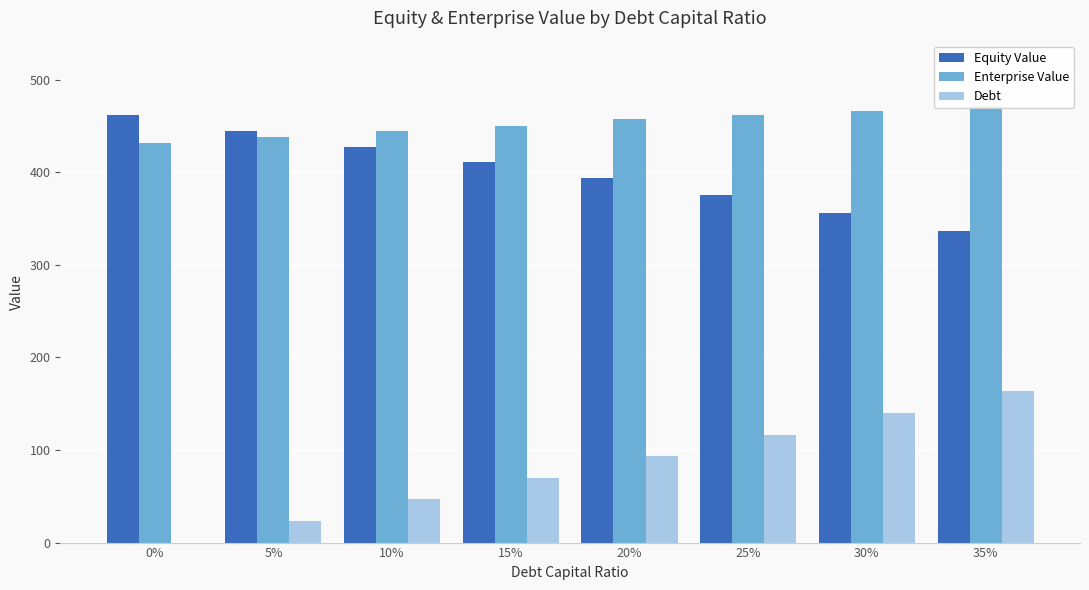

What is the difference between the highest and lowest values at 25%?

345.6